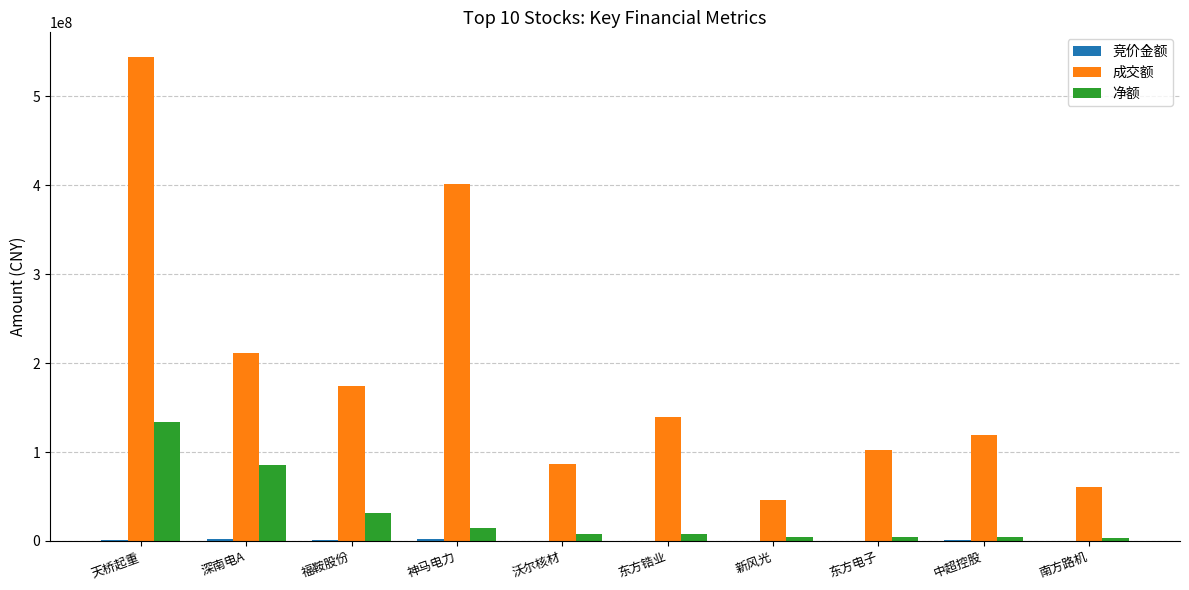

Where is 净额 nearest to the value 68547476?

深南电A